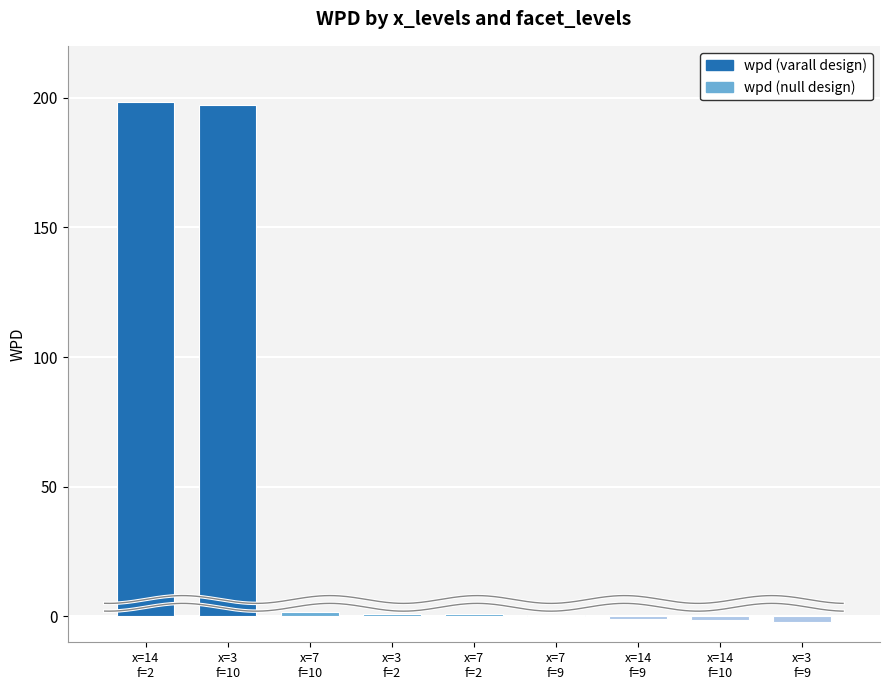

How many values are below 0?

3